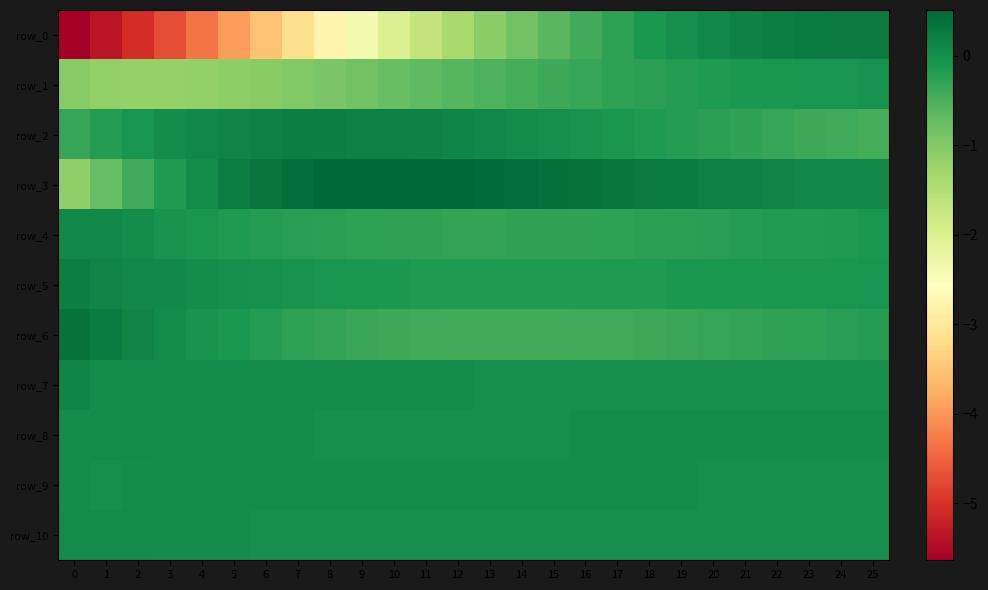

Between 4 and 0, which is larger?

4